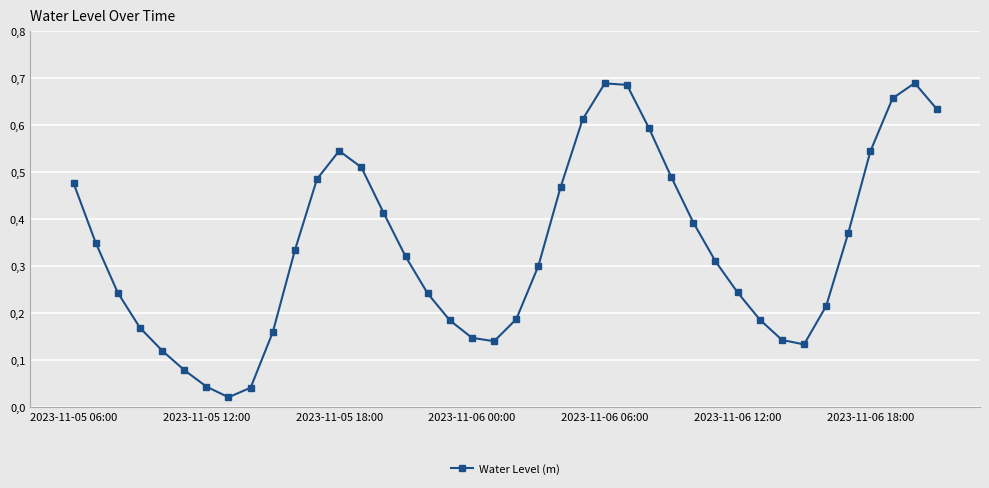

Is this an area chart (filled region under the line)?

No